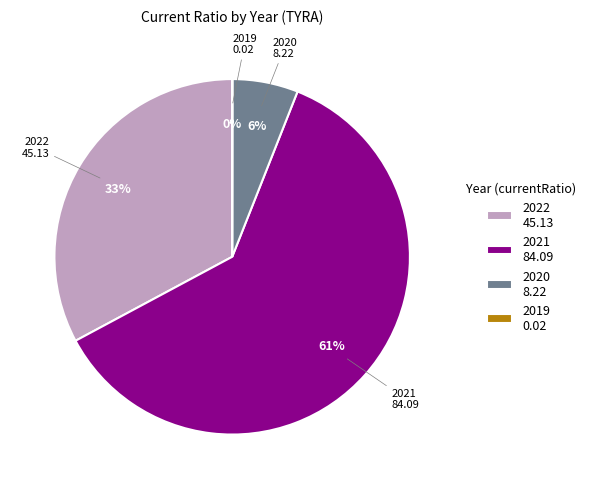

To the nearest percent, what portion does 2022 represent?

33%